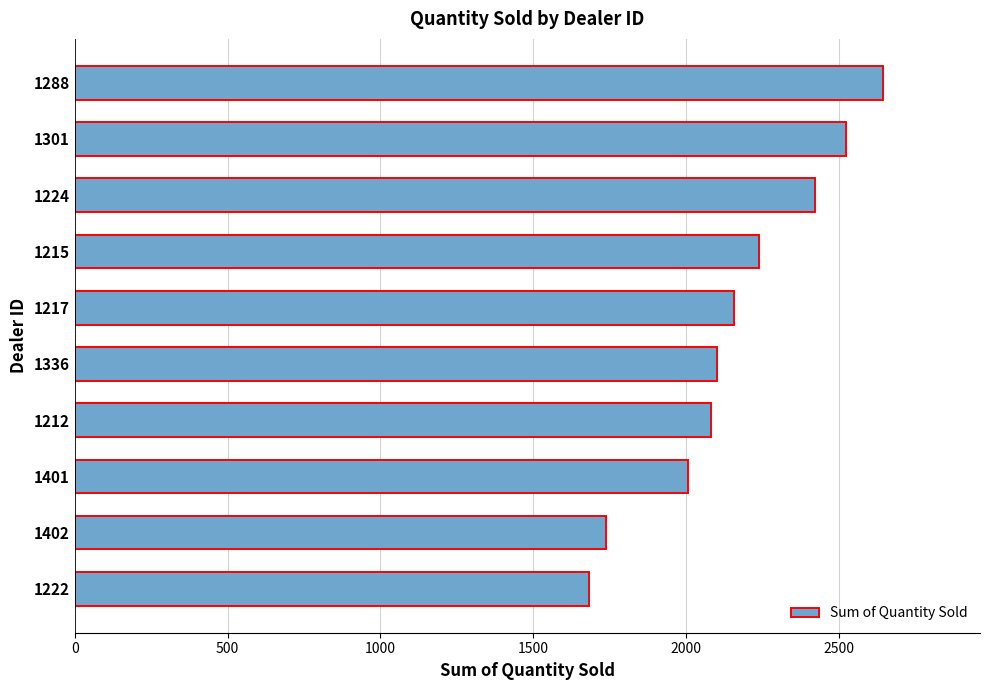

The value at 1288 is 2644. True or false?

True